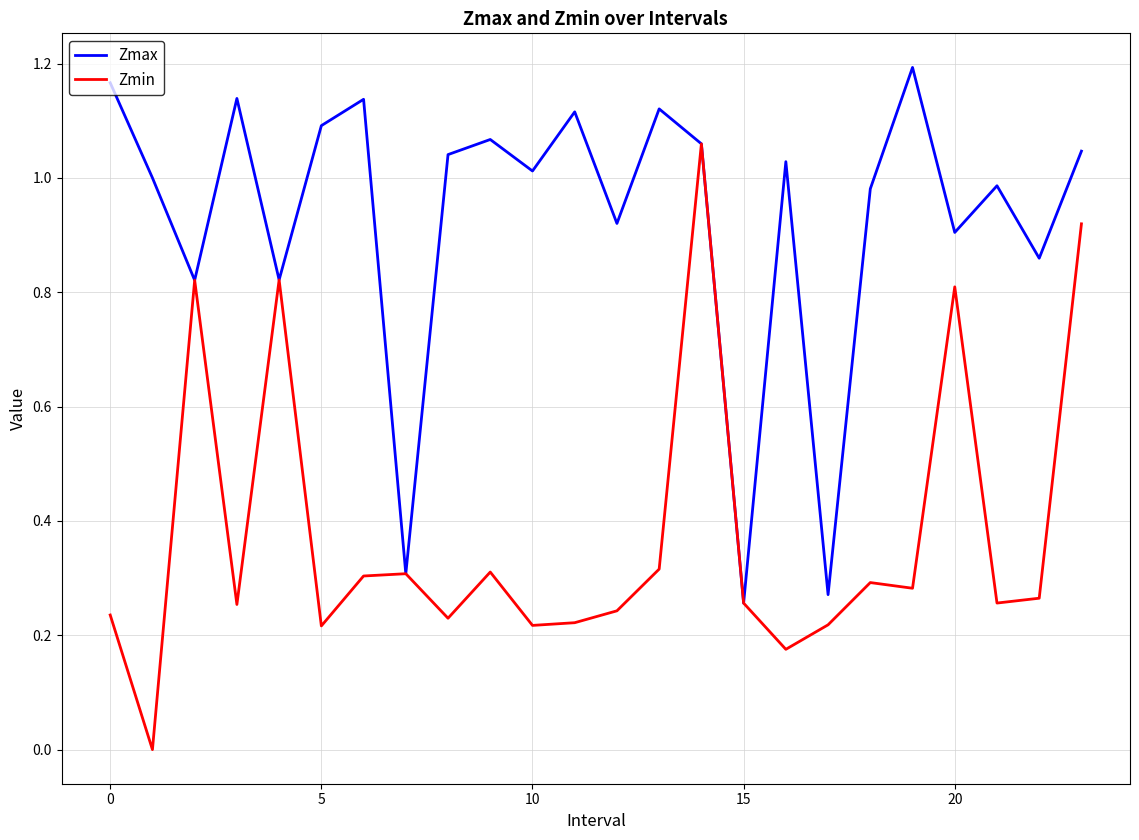

What is the difference between the second highest and second lowest values in the Zmin series?

0.7